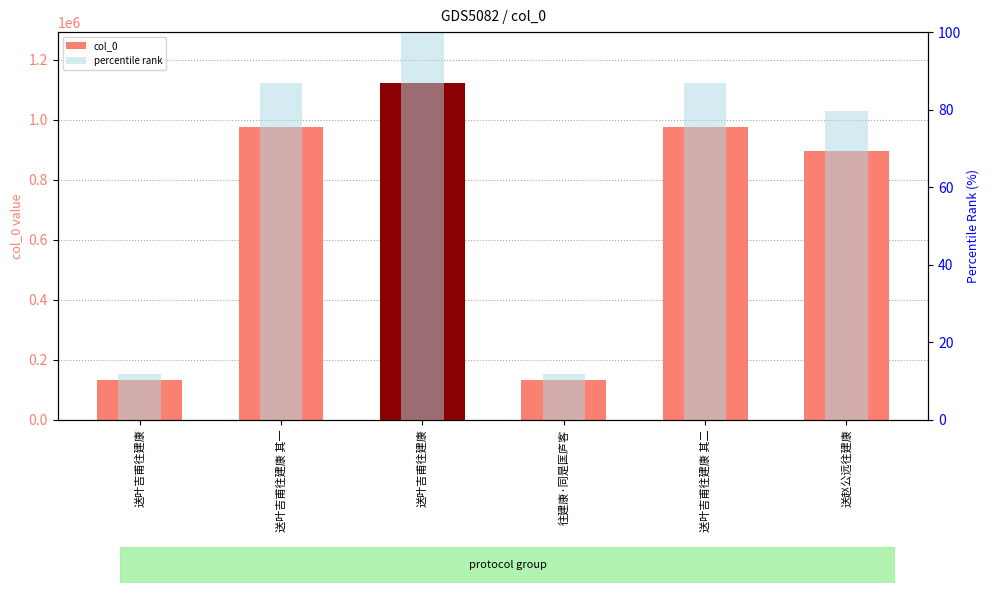

What is the difference between the highest and lowest values at 往建康·同是匡庐客?

132572.2